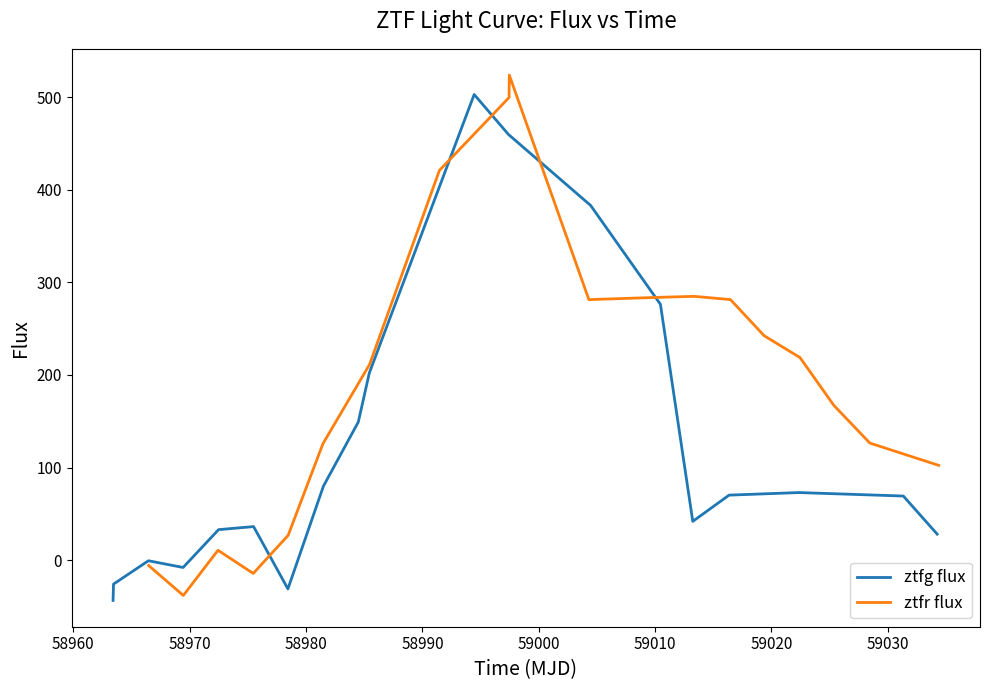

How many data points in ztfg flux are less than 69?

9